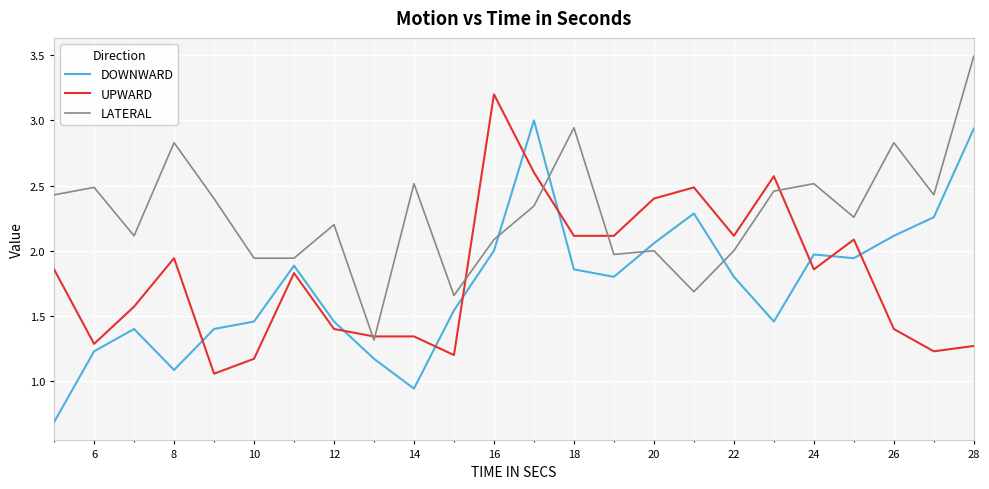

Rank the series by their maximum value, from lowest to highest.

DOWNWARD, UPWARD, LATERAL